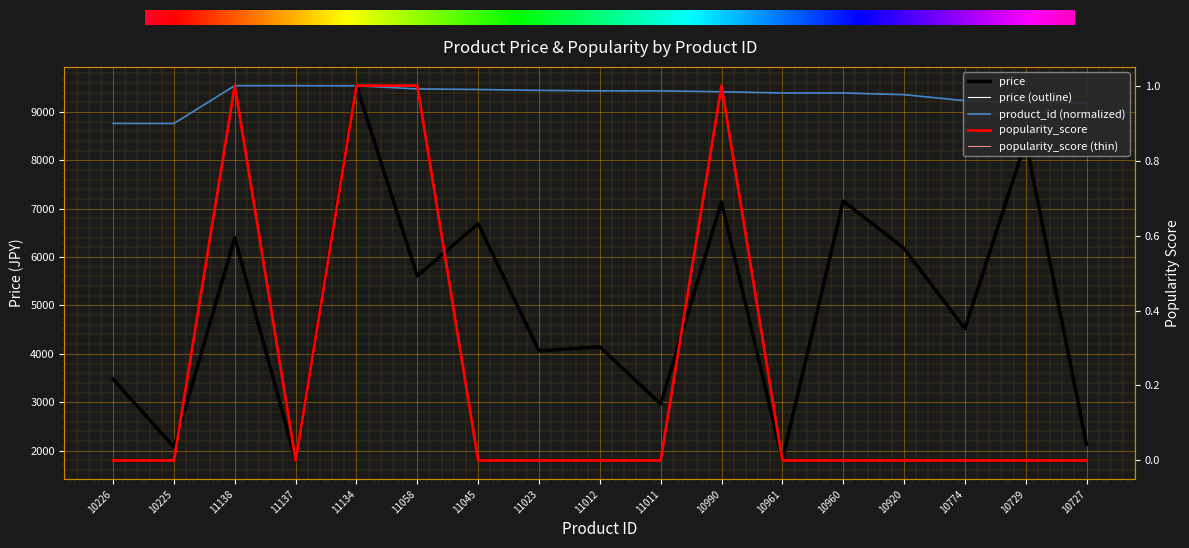

Which series has the largest total across all categories?

product_id